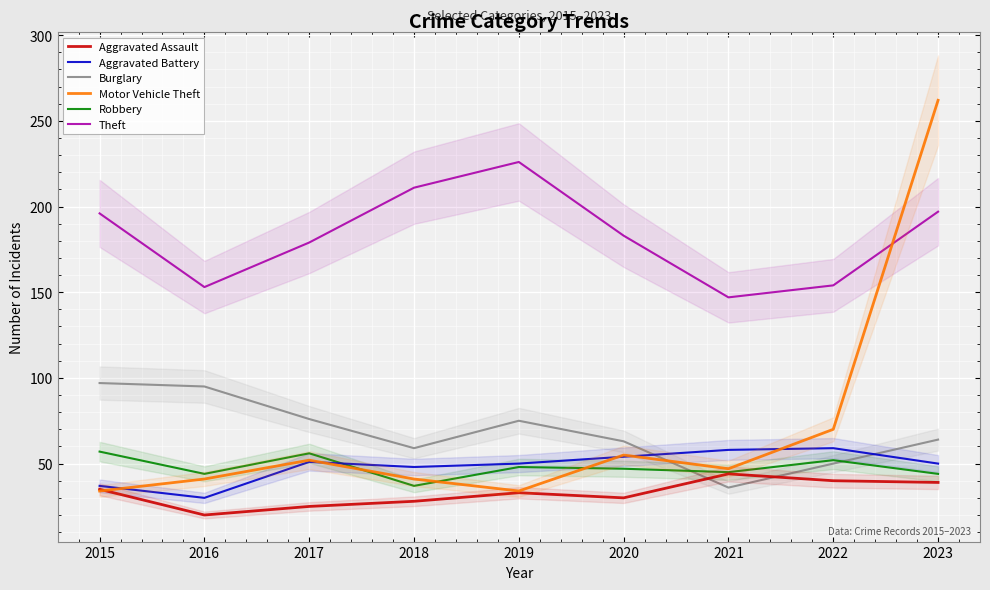

At how many categories does at least one series exceed 75?

9